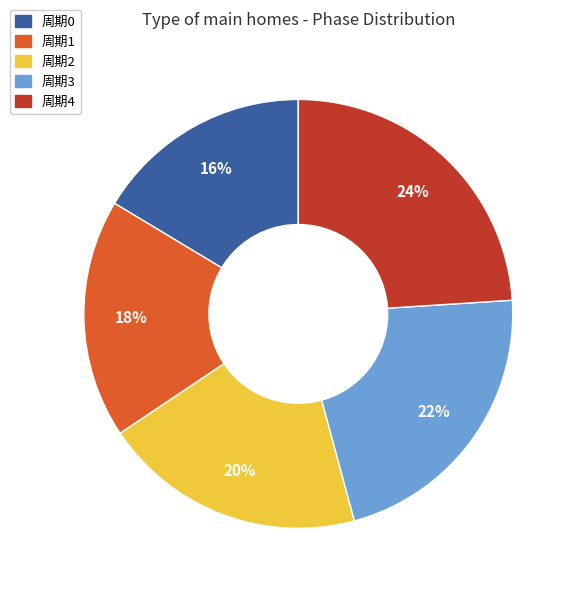

To the nearest percent, what portion does 周期0 represent?

16%